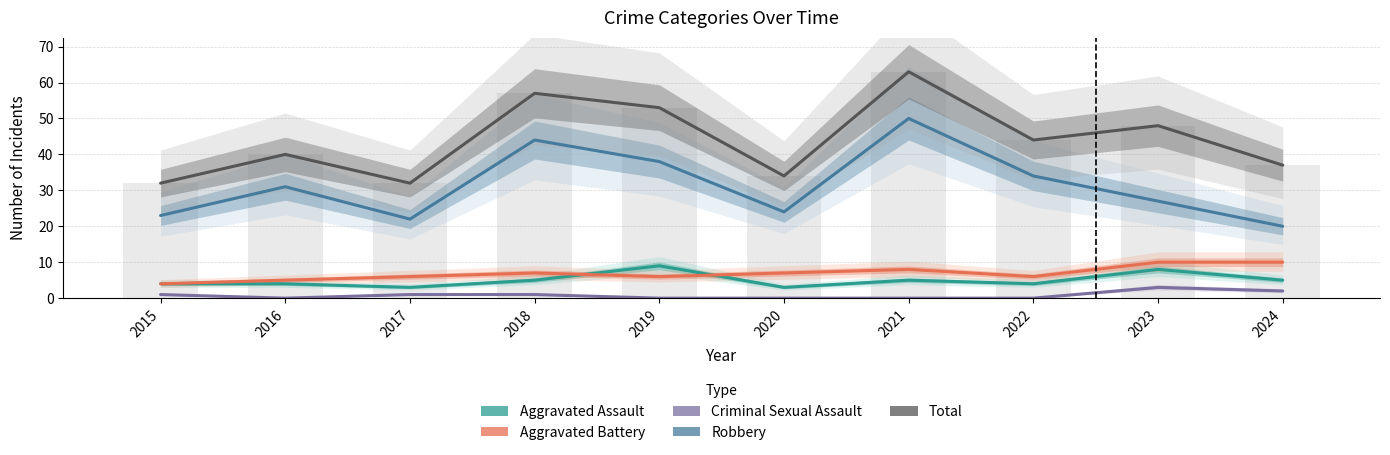

Reading right to left, list all the values displayed in this chart.

Aggravated Assault: 5	8	4	5	3	9	5	3	4	4
Aggravated Battery: 10	10	6	8	7	6	7	6	5	4
Criminal Sexual Assault: 2	3	0	0	0	0	1	1	0	1
Robbery: 20	27	34	50	24	38	44	22	31	23
Total: 37	48	44	63	34	53	57	32	40	32